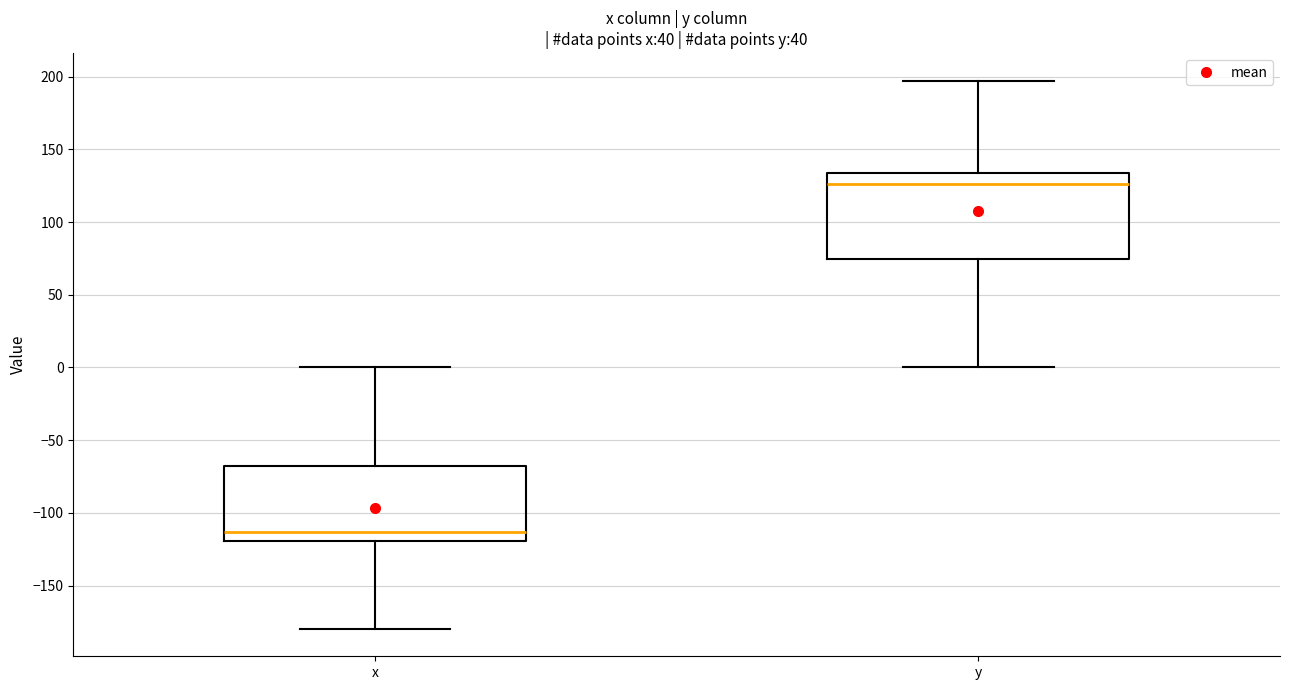

Reading left to right, transcribe this box plot: for each box, give where its median line is, the range the box spans, and where its two whiskers end, as read against the y-axis. The values are not printed on the chart, so give them approximately, as read against the axis.

x: median -115, box -120 to -70, whiskers -180 to 0
y: median 125, box 75 to 135, whiskers 0 to 195